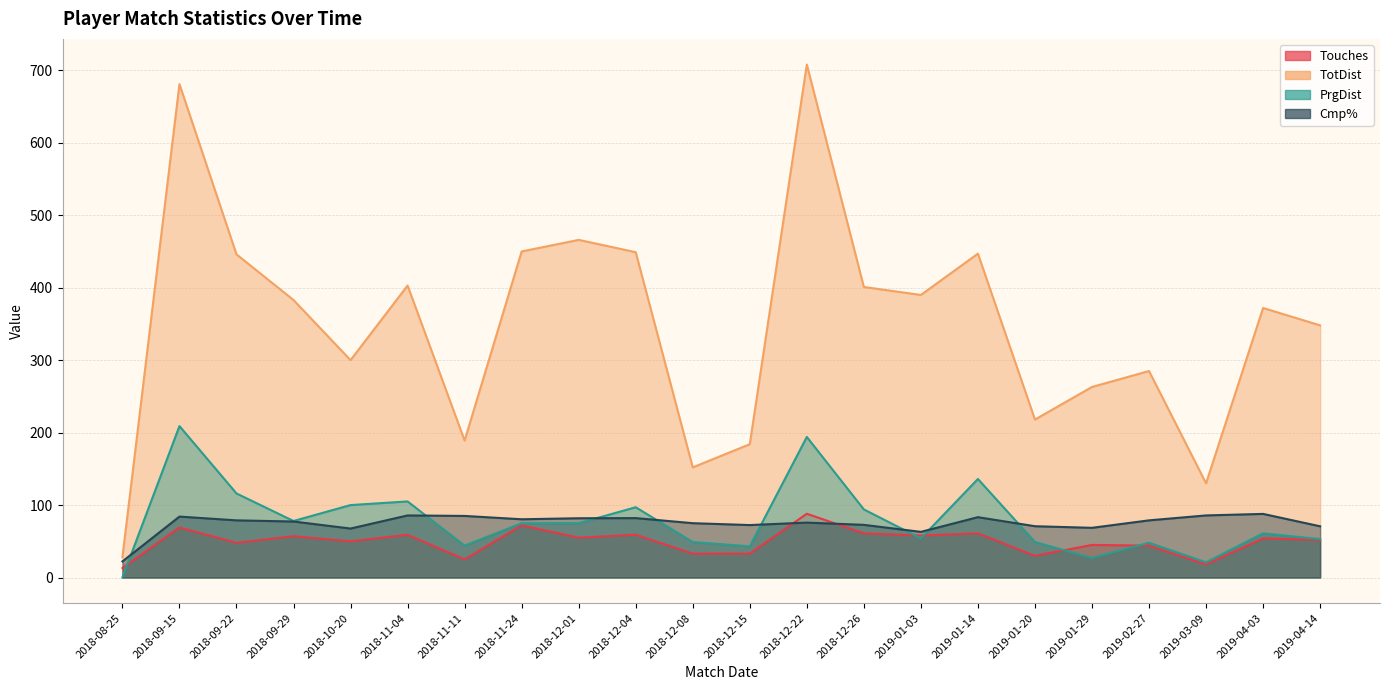

Where does the TotDist series first go above 383?

2018-09-15